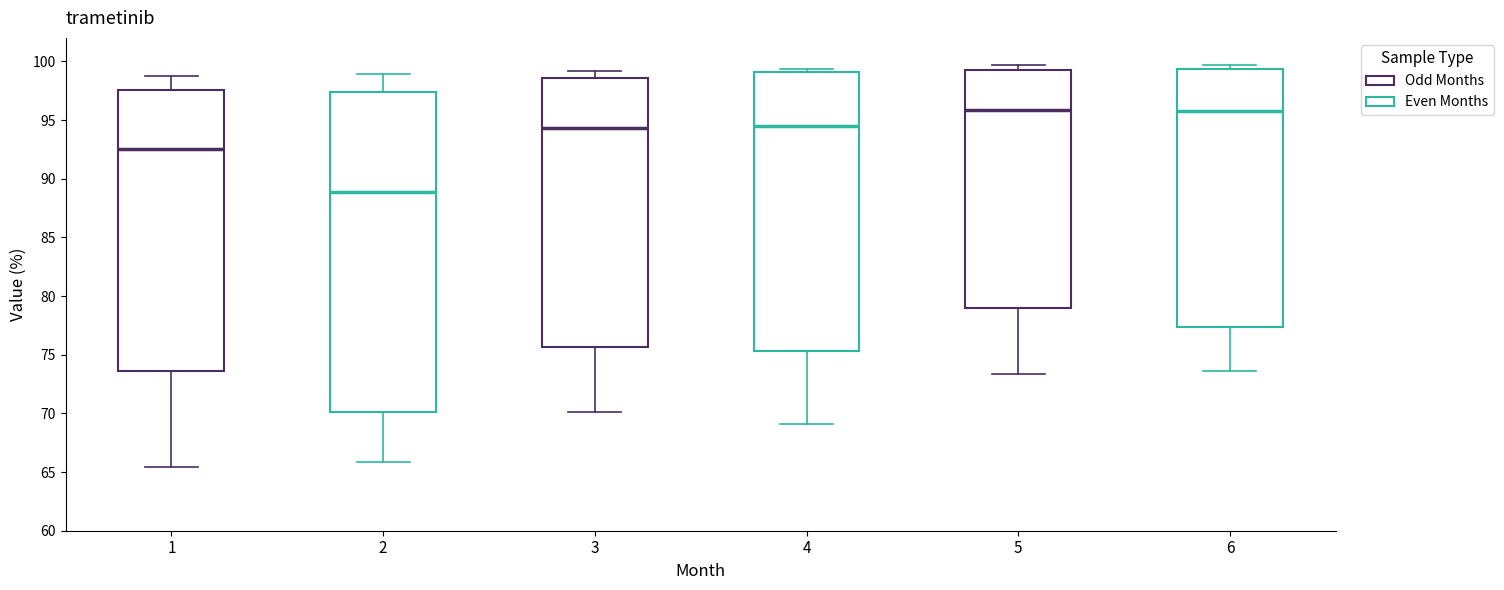

Where is the lower edge of the box at x = 2 on the y-axis? The values are not printed on the chart, so give them approximately, as read against the axis.

70.0